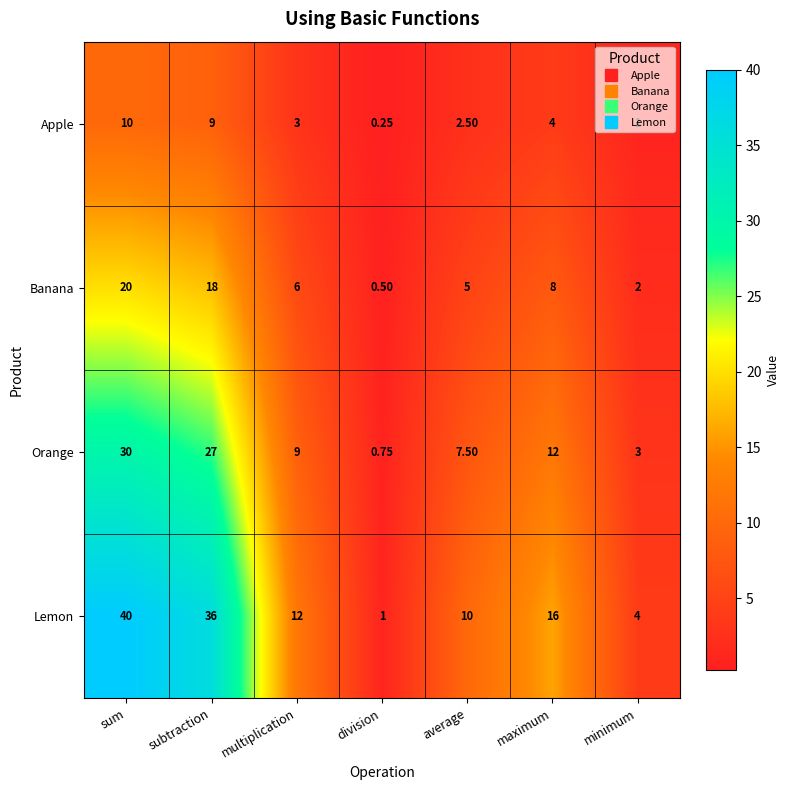

At which label does Lemon first exceed 12?

sum